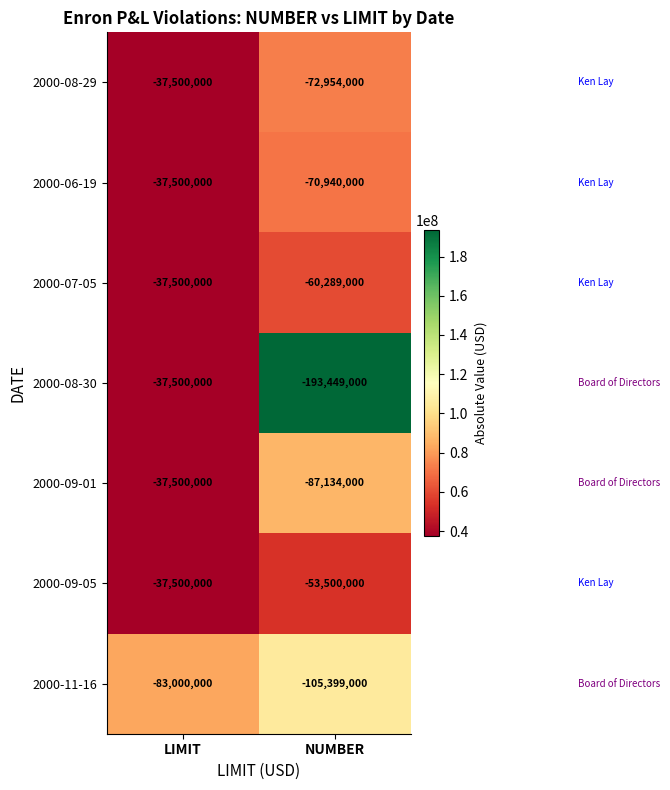

At NUMBER, list the series in order from largest to smallest.

2000-09-05, 2000-07-05, 2000-06-19, 2000-08-29, 2000-09-01, 2000-11-16, 2000-08-30